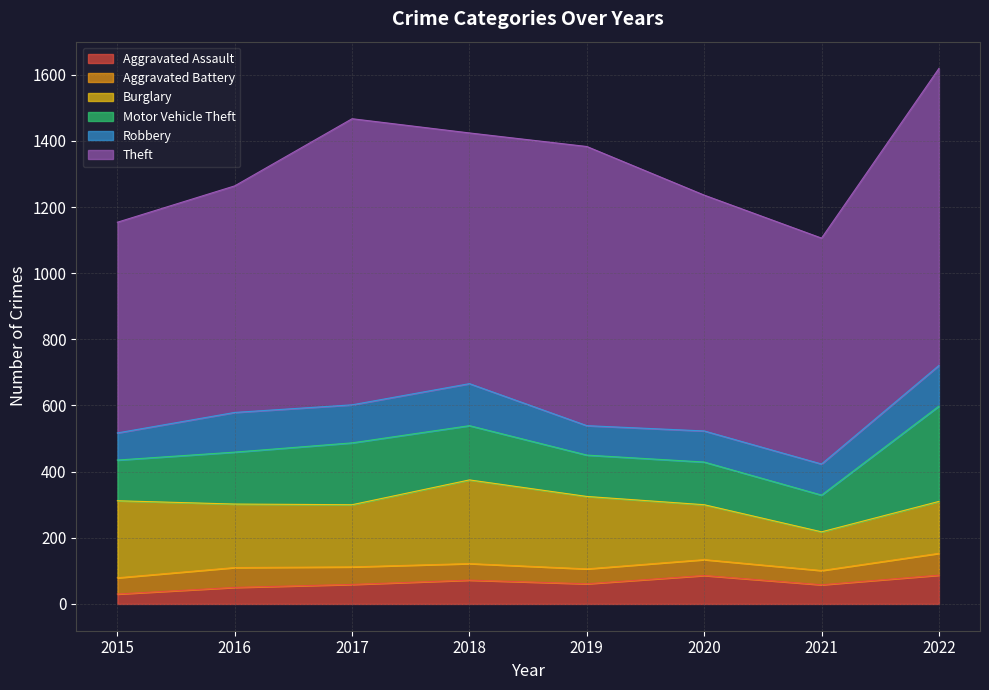

At how many categories does at least one series exceed 291?

8